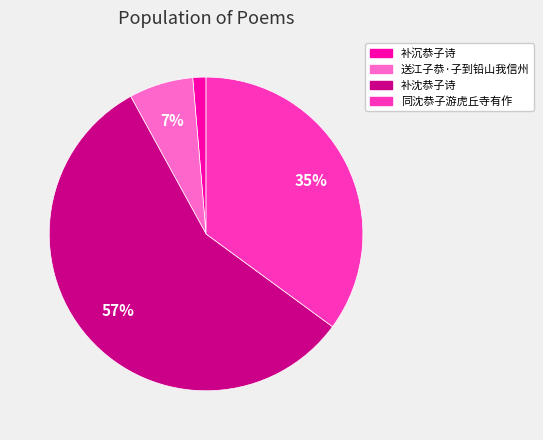

Which category has the smallest portion of the pie?

补沉恭子诗